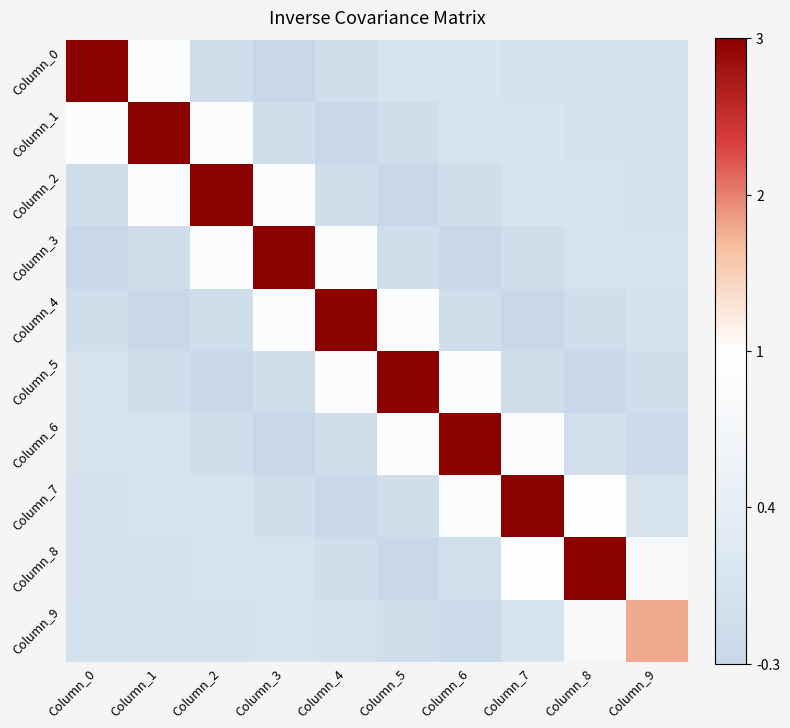

How many data points does each series have?

10